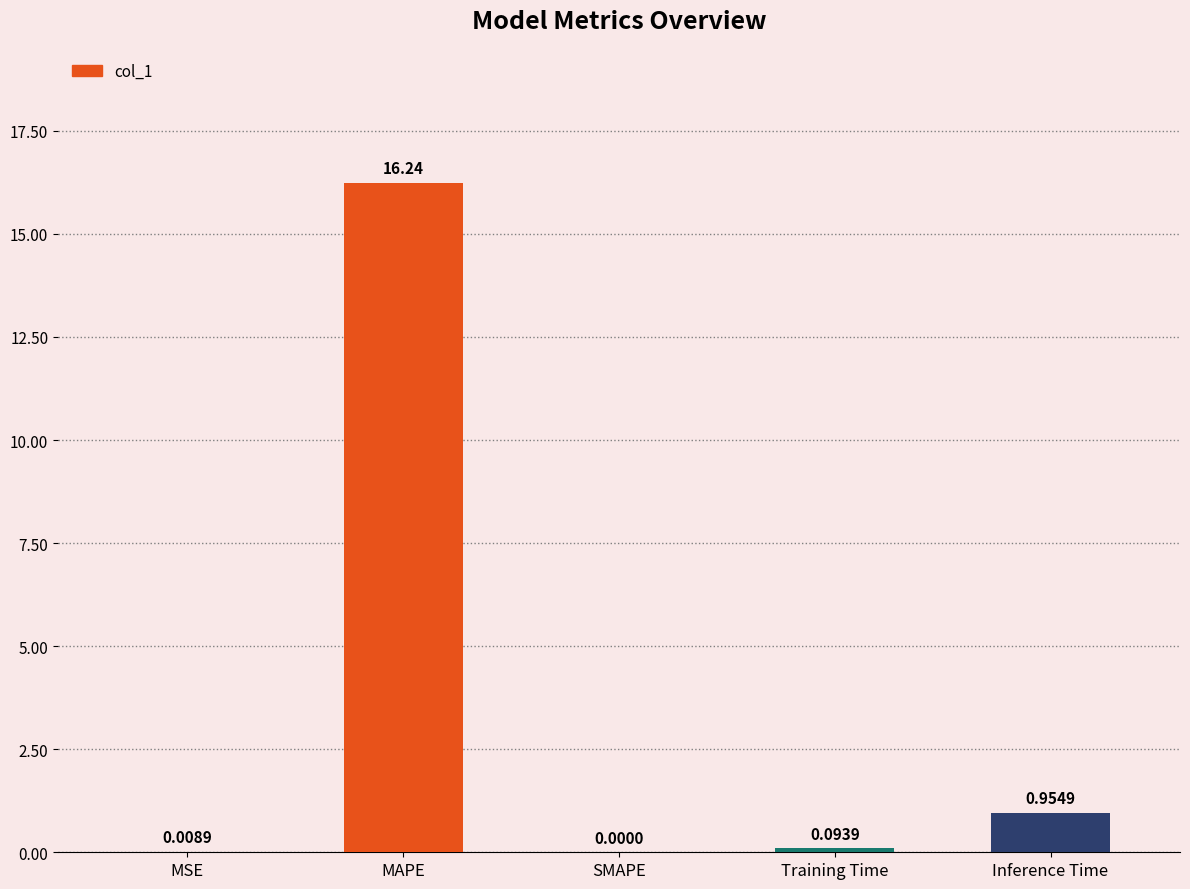

Where is the data nearest to the value 8?

Inference Time